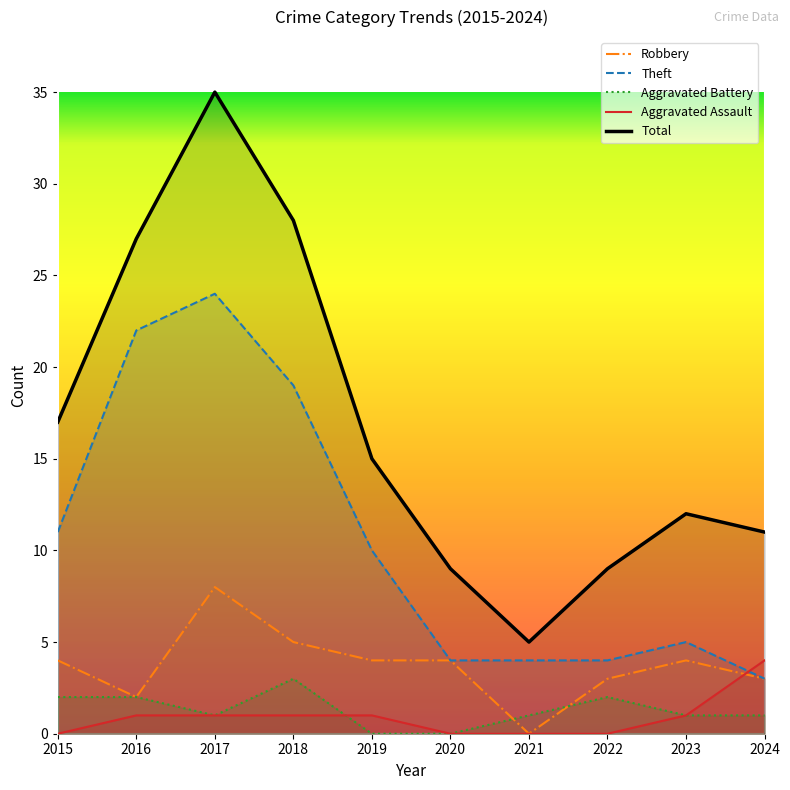

How many data points in Aggravated Assault are less than 1?

4